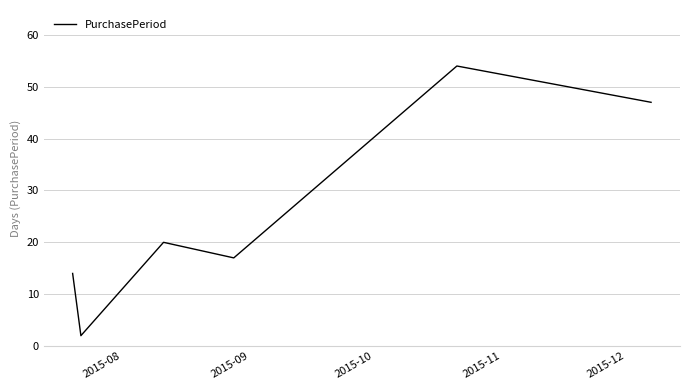

What is the maximum value shown in the chart?

54